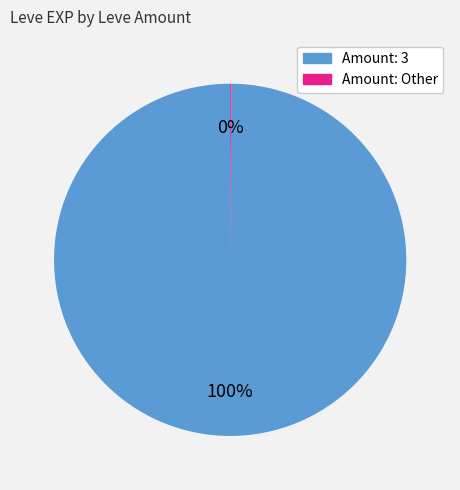

Which slice is the largest?

Amount: 3